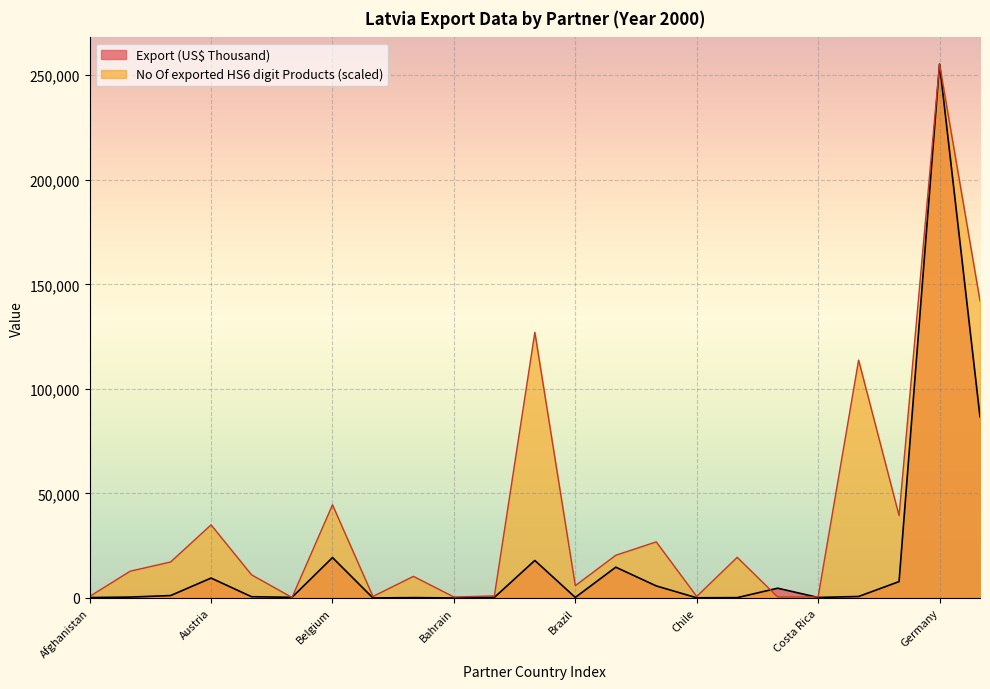

Reading right to left, extract all data points from this chart.

Export (US$ Thousand): Denmark=86580.9	Germany=255328.0	Czech Republic=7848.7	Cyprus=721.9	Costa Rica=258.6	Cote d'Ivoire=4682.3	China=166.5	Chile=95.7	Switzerland=5780.5	Canada=14736.9	Brazil=273.6	Belarus=17950.3	Bosnia and Herzegovina=276.2	Bahrain=22.8	Bulgaria=180.8	Bangladesh=4.8	Belgium=19332.0	Burundi=322.2	Azerbaijan=614.0	Austria=9531.1	Australia=1164.0	Armenia=436.6	Afghanistan=206.2
No Of exported HS6 digit Products: Denmark=142067.8	Germany=255328.0	Czech Republic=39394.9	Cyprus=113752.7	Costa Rica=492.4	Cote d'Ivoire=492.4	China=19451.2	Chile=738.7	Switzerland=26837.8	Canada=20436.1	Brazil=5909.2	Belarus=127048.5	Bosnia and Herzegovina=984.9	Bahrain=492.4	Bulgaria=10341.2	Bangladesh=738.7	Belgium=44565.4	Burundi=246.2	Azerbaijan=11079.8	Austria=34962.9	Australia=17235.3	Armenia=12803.3	Afghanistan=738.7